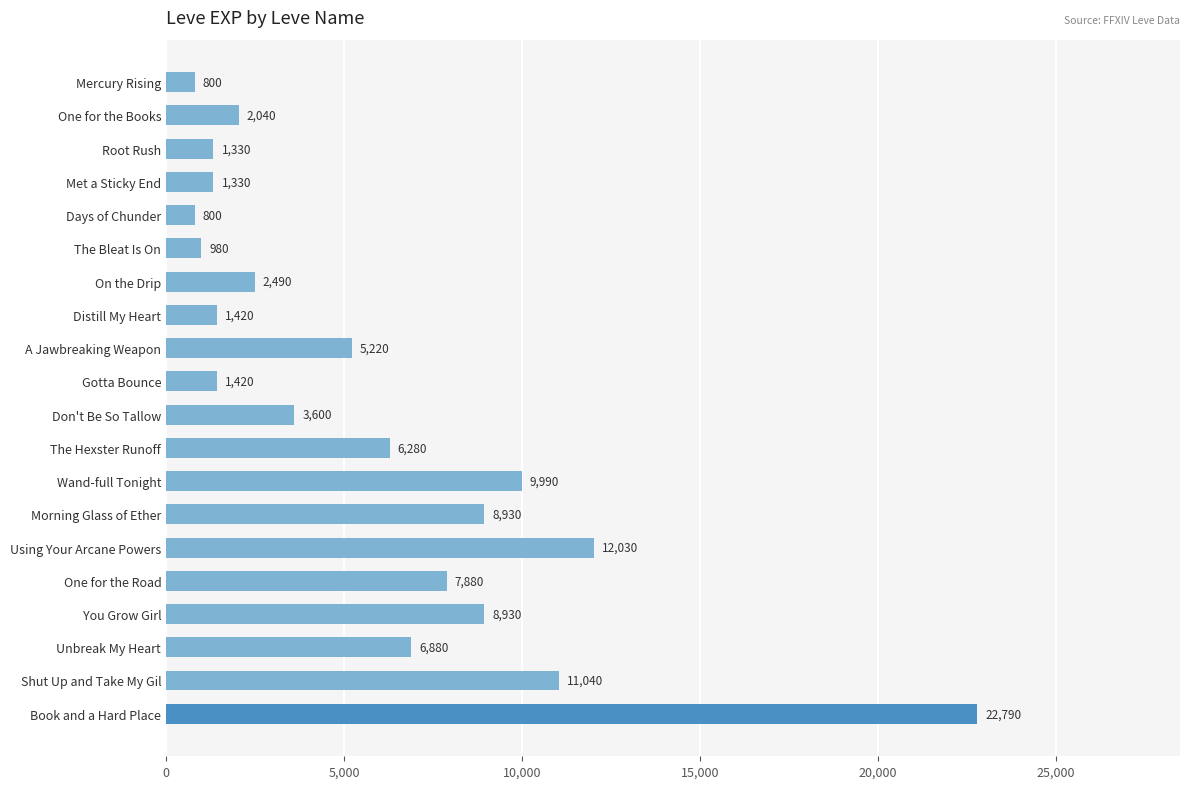

At which category does the chart reach its peak across all series?

Book and a Hard Place